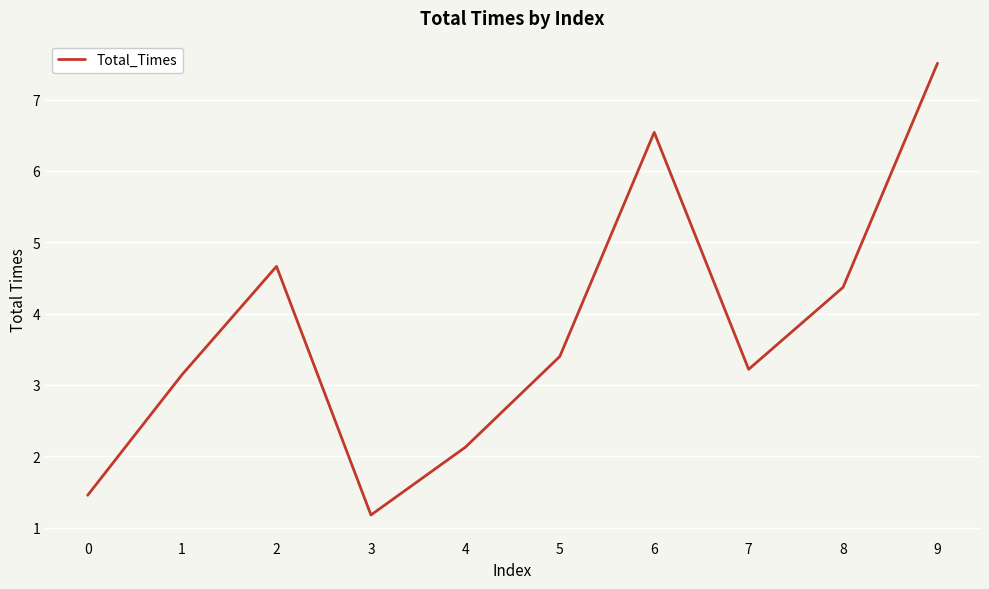

What is the sum of all values?

37.6